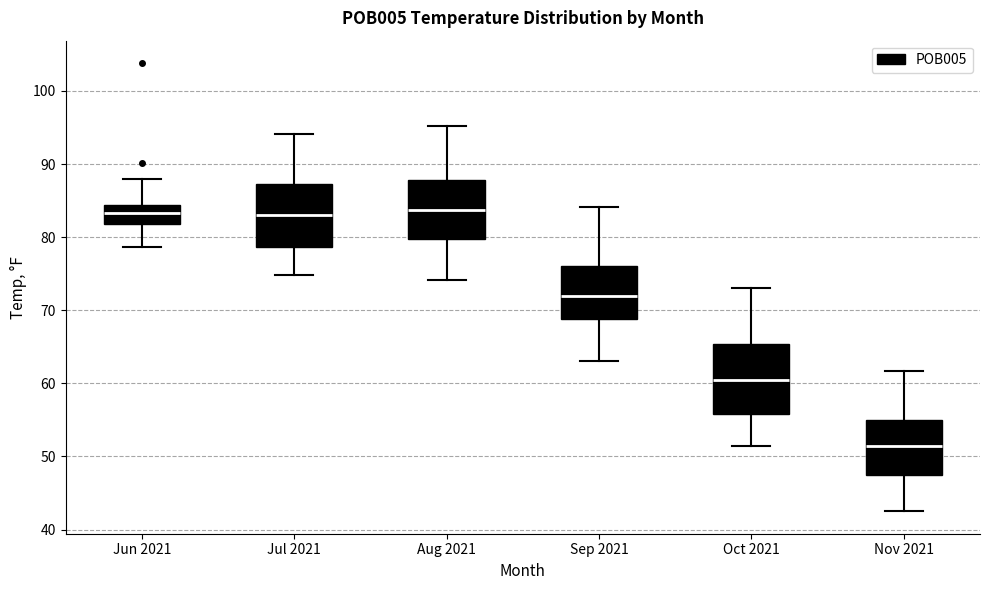

Reading left to right, transcribe this box plot: for each box, give where its median line is, the range the box spans, and where its two whiskers end, as read against the y-axis. The values are not printed on the chart, so give them approximately, as read against the axis.

Jun 2021: median 83, box 82 to 84, whiskers 79 to 88
Jul 2021: median 83, box 79 to 87, whiskers 75 to 94
Aug 2021: median 84, box 80 to 88, whiskers 74 to 95
Sep 2021: median 72, box 69 to 76, whiskers 63 to 84
Oct 2021: median 61, box 56 to 65, whiskers 52 to 73
Nov 2021: median 52, box 48 to 55, whiskers 43 to 62